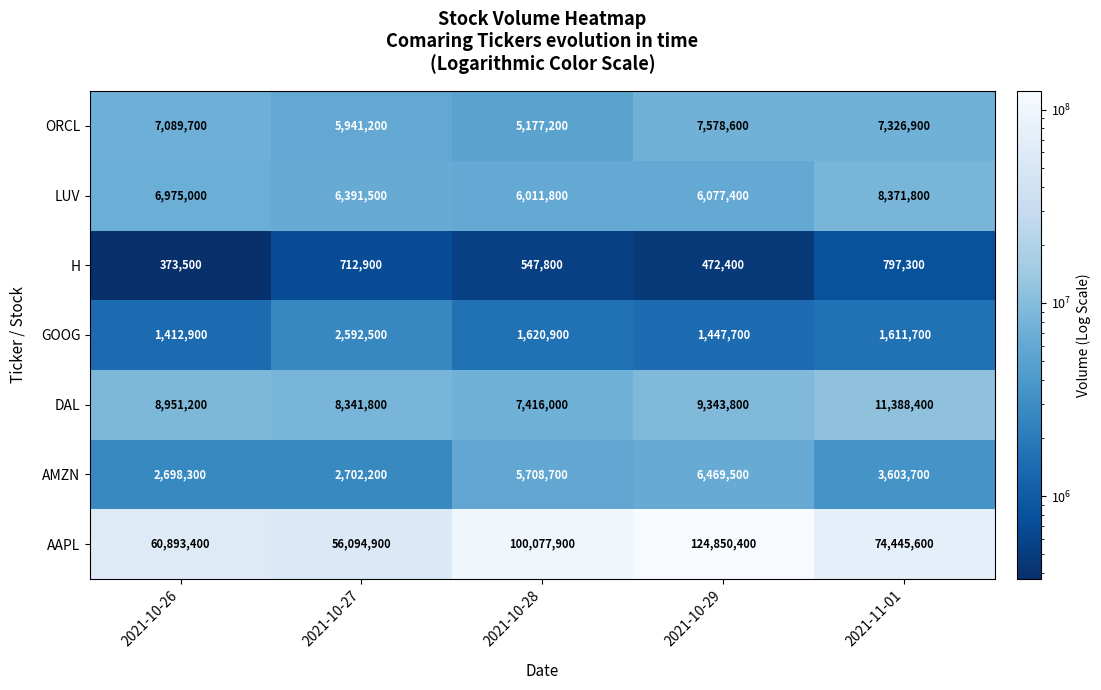

At which category is the sum across all series the highest?

2021-10-29